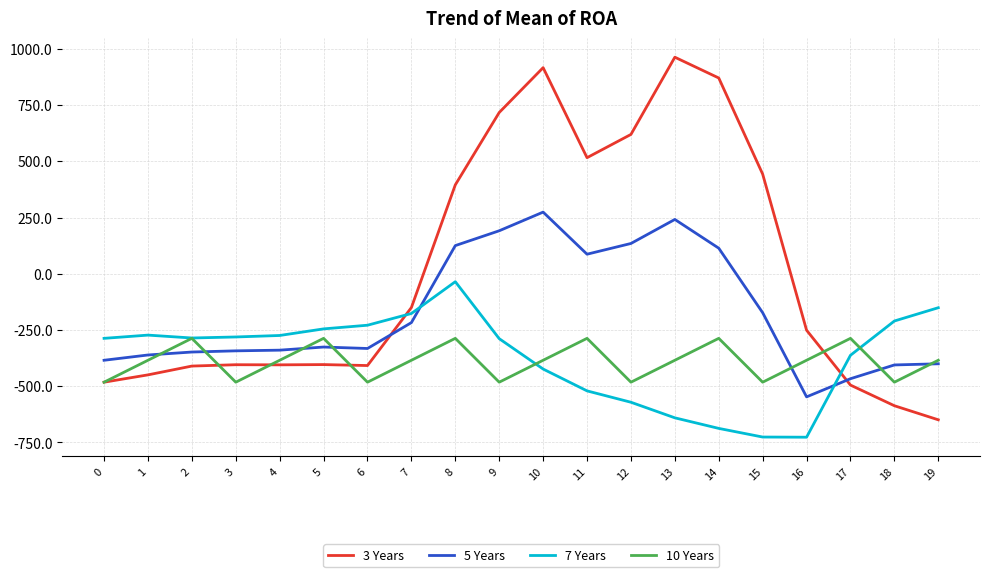

Which category has the highest value across all series?

13